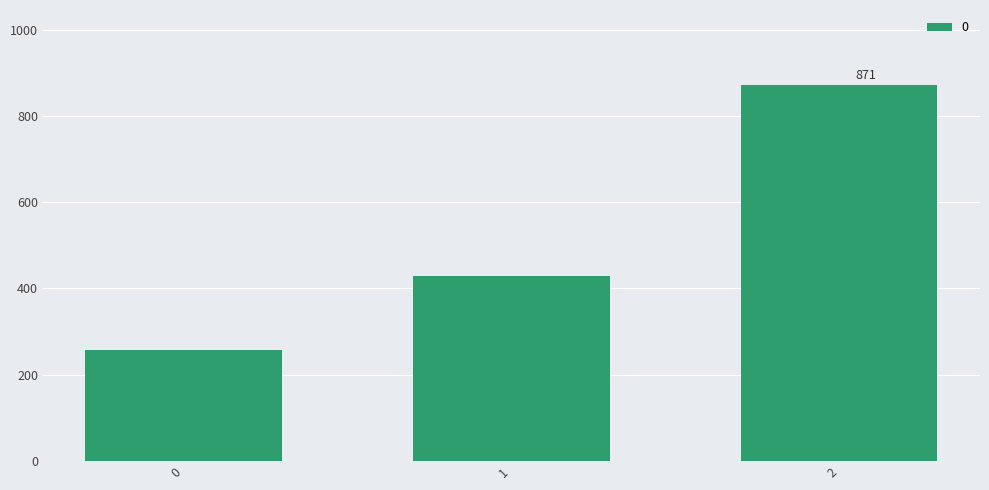

Between 1 and 0, which is larger?

1